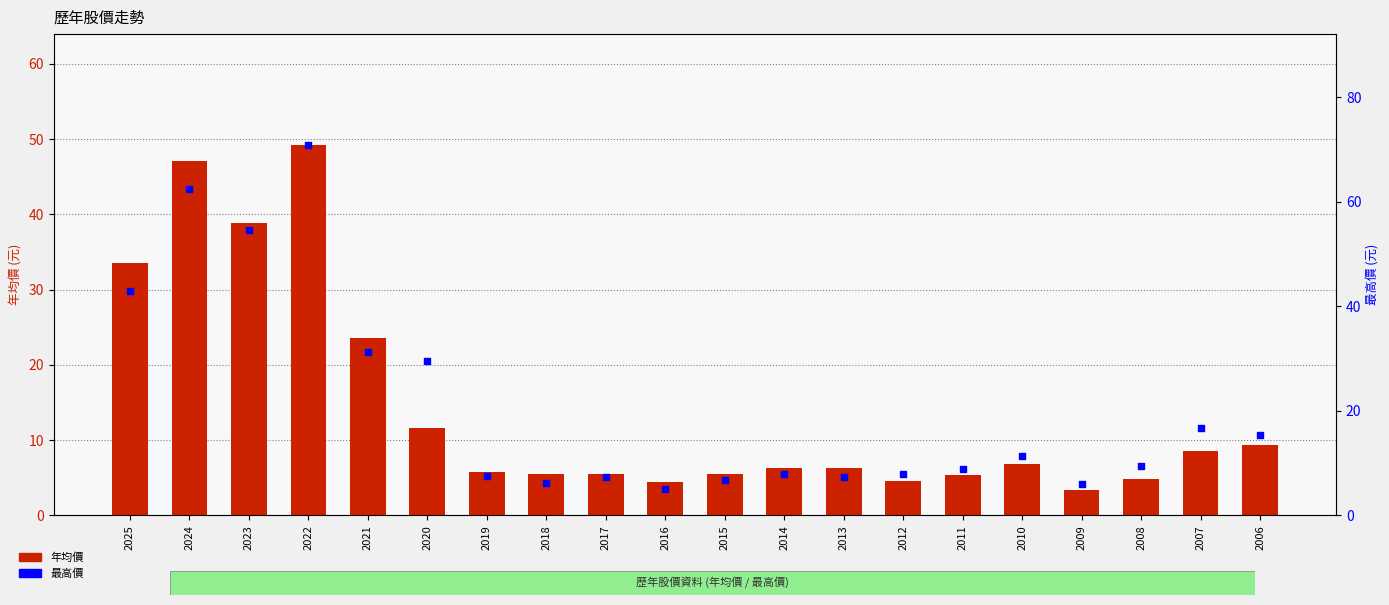

Which series has the largest total across all categories?

最高價